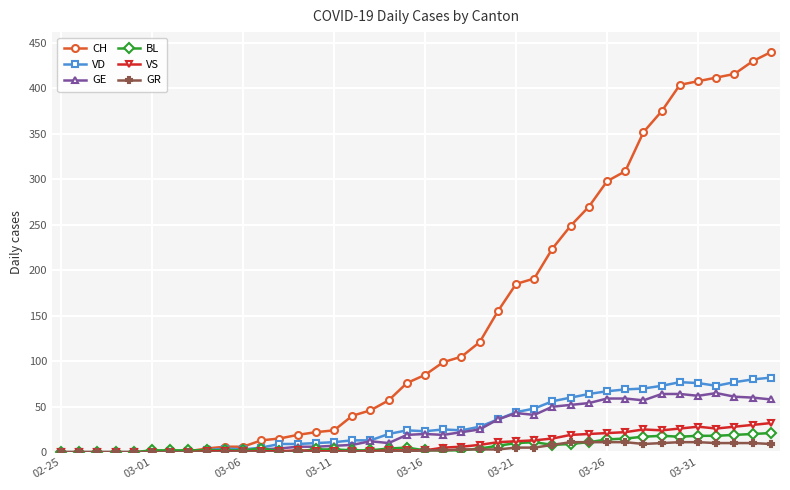

Which series has the largest total across all categories?

CH